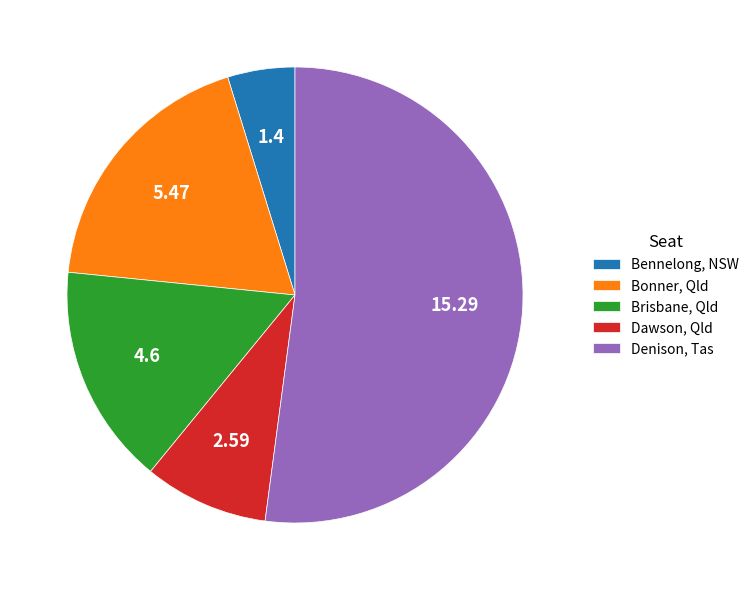

Does any single category account for the majority?

Yes